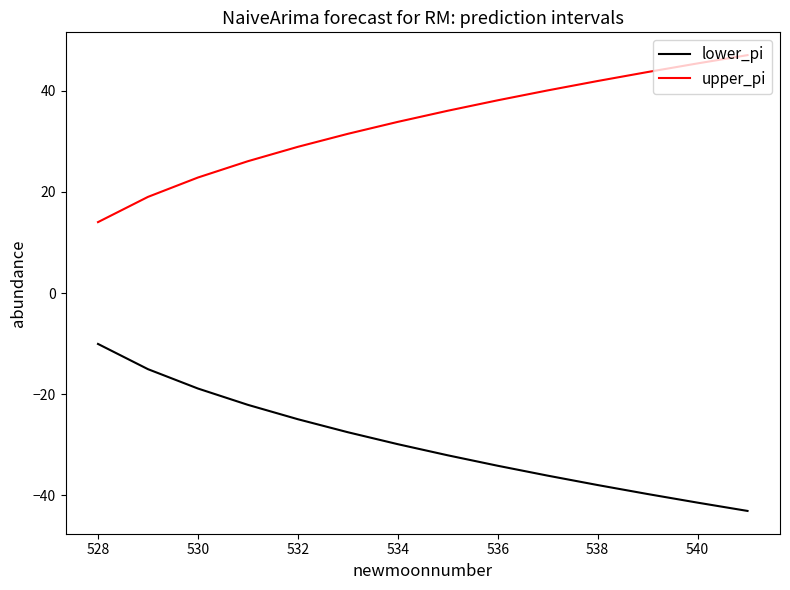

Which series has the largest total across all categories?

upper_pi